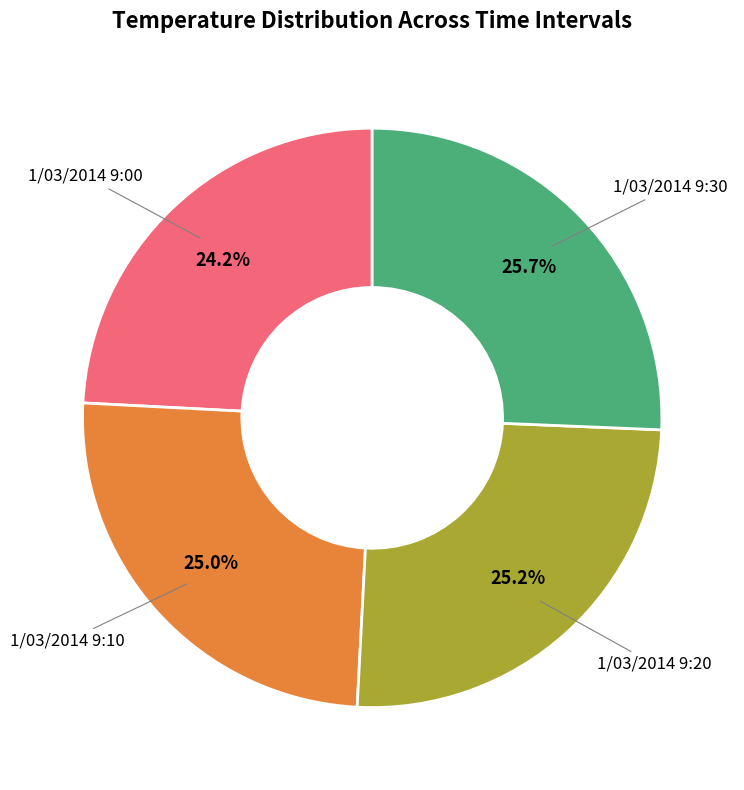

Is there any slice that represents more than half of the pie?

No